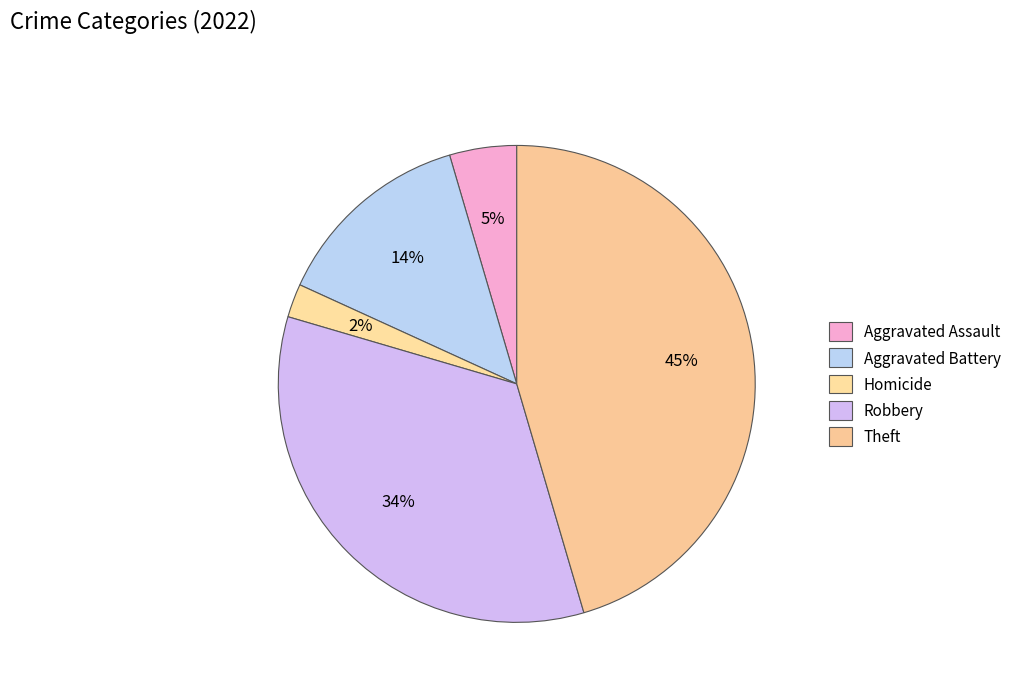

Which slice is the largest?

Theft